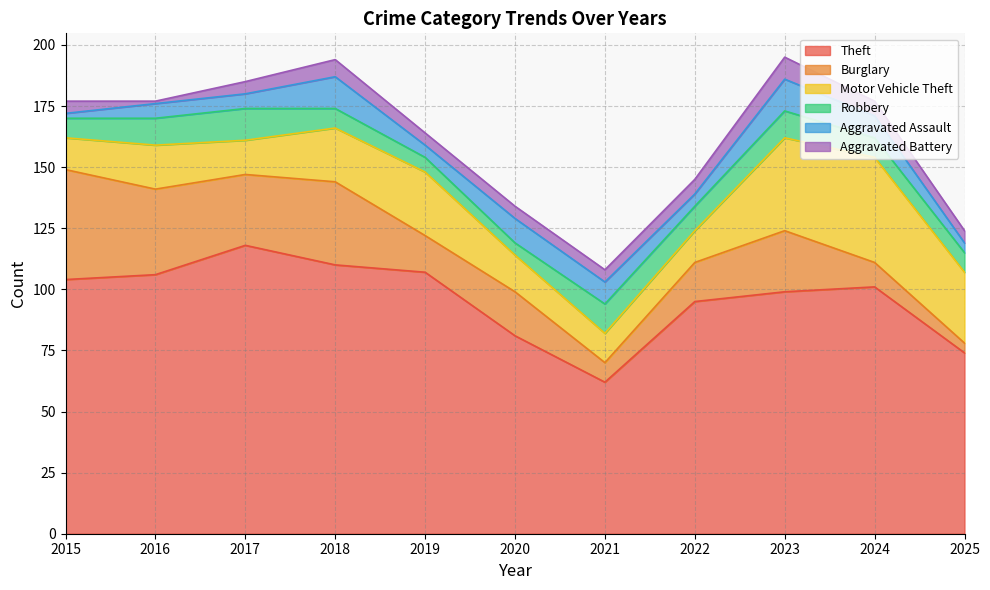

What is the difference between the maximum and minimum values in the Motor Vehicle Theft series?

31